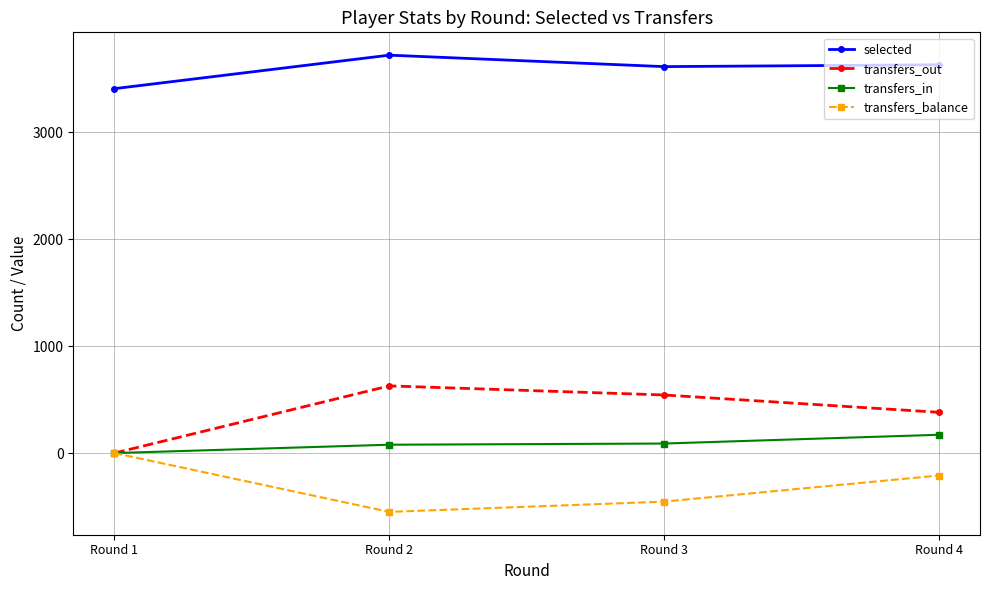

Is it true that transfers_out equals 303 at Round 3?

False